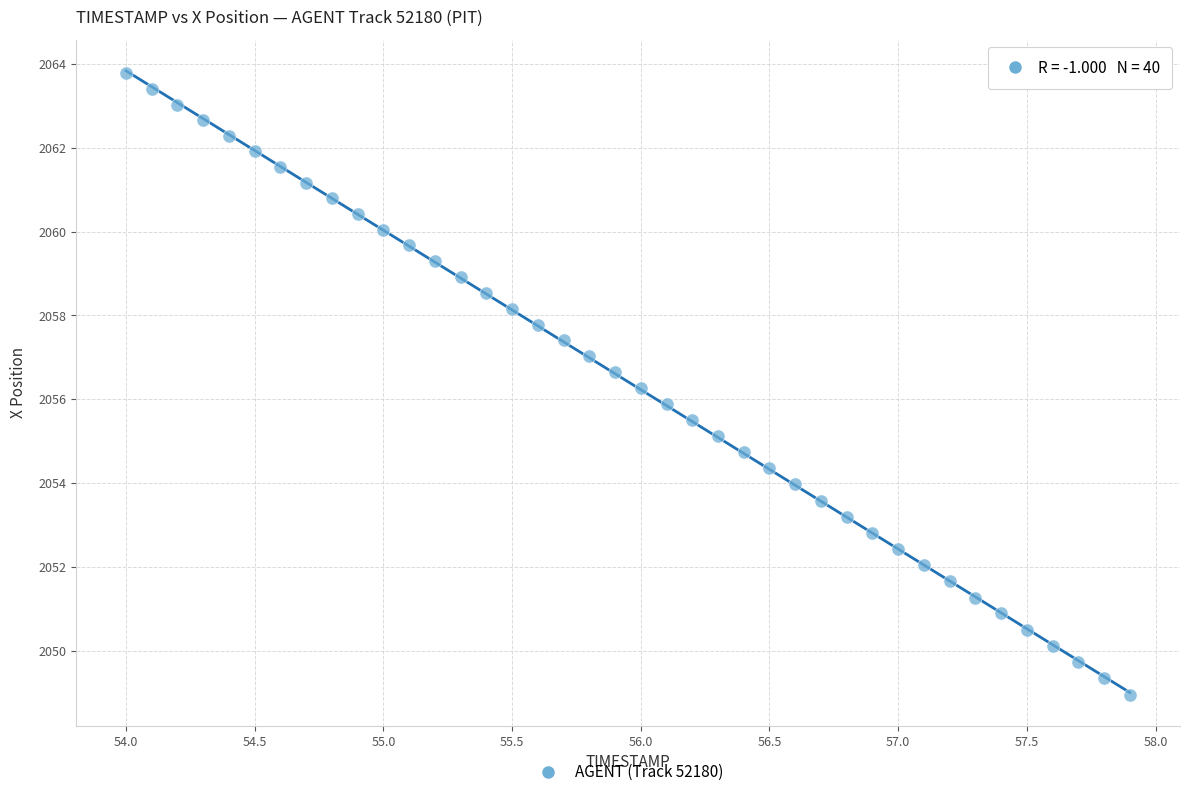

What is the range of X values (max minus min)?

3.9